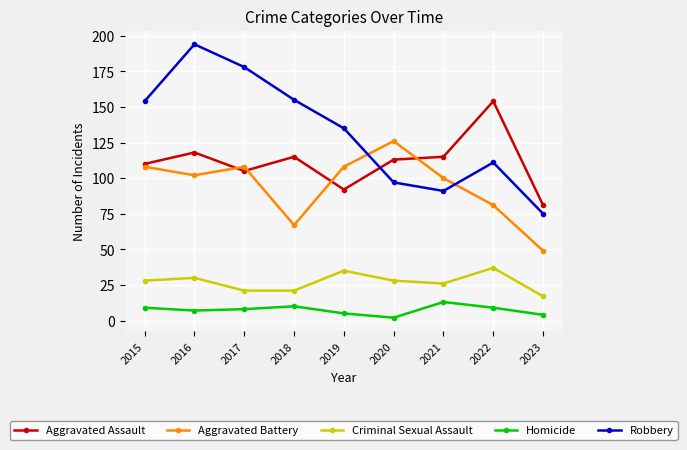

What is the minimum value shown in the chart?

2